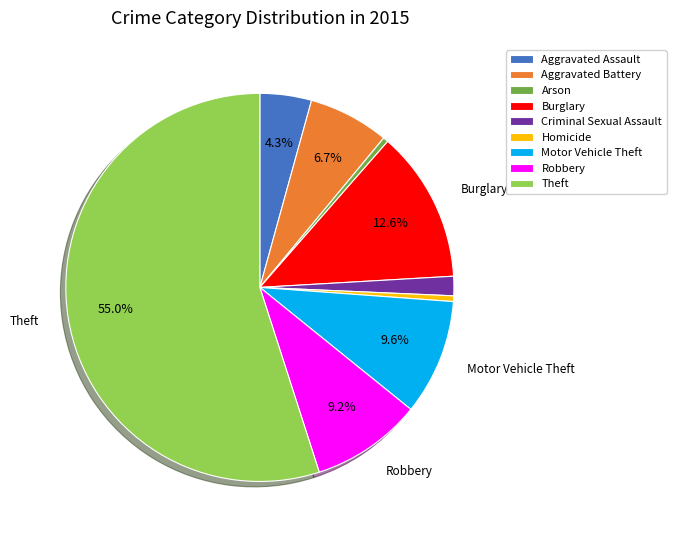

To the nearest percent, what is the difference between the largest and smallest slice percentages?

55%